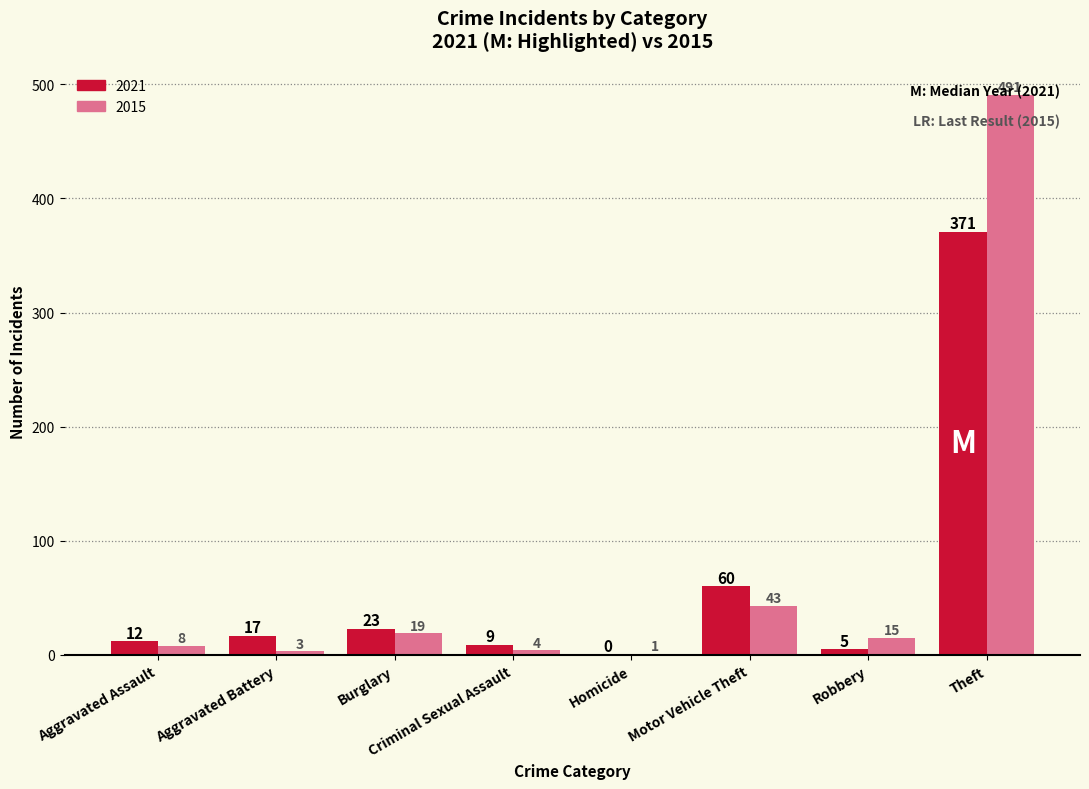

At which category is the sum across all series the highest?

Theft